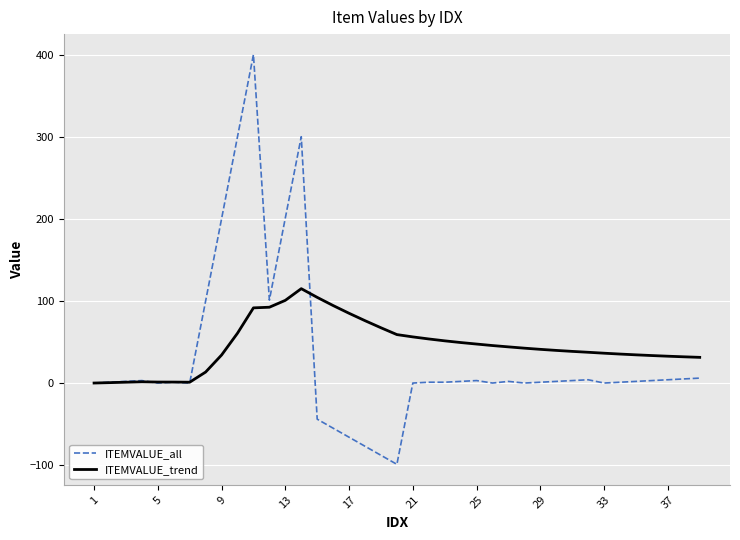

True or false: ITEMVALUE_all and ITEMVALUE_trend intersect in this chart.

True